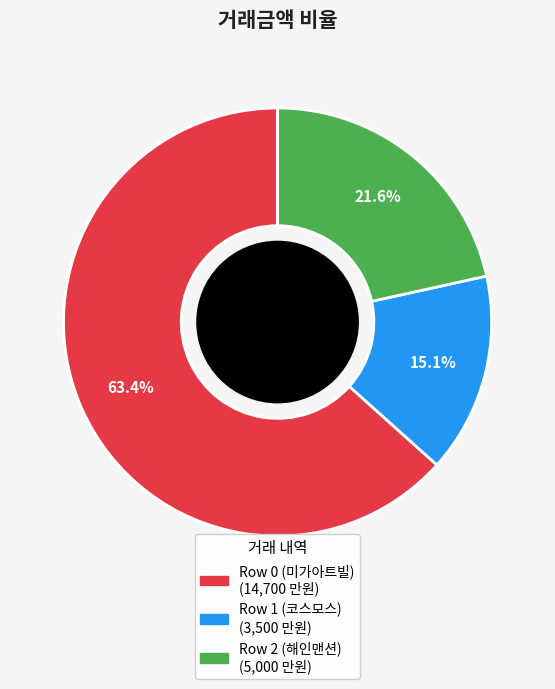

To the nearest percent, what is the difference between the Row 1 (코스모스) and Row 2 (해인맨션) slice percentages?

6%